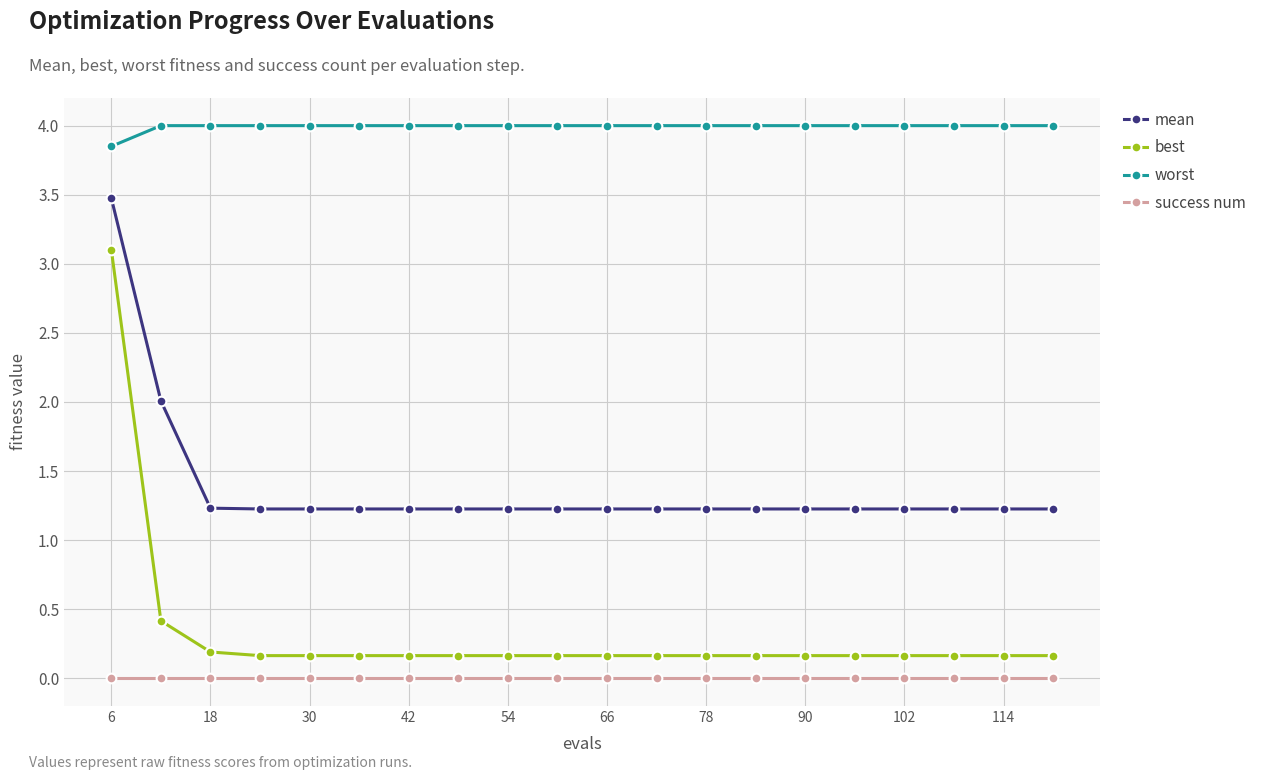

At how many categories does at least one series exceed 1?

20